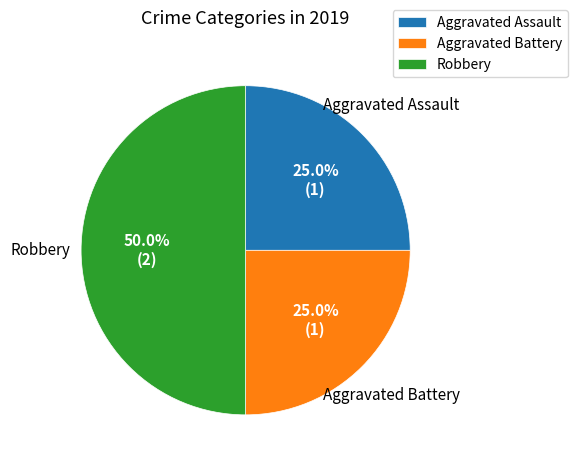

How many segments does this pie chart have?

3